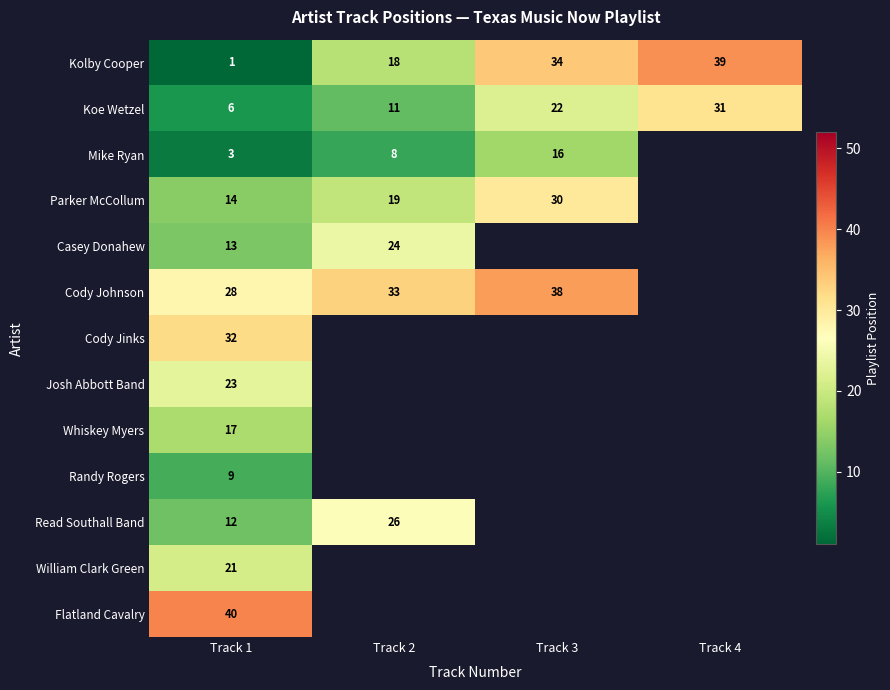

What is the maximum value shown in the chart?

40.0